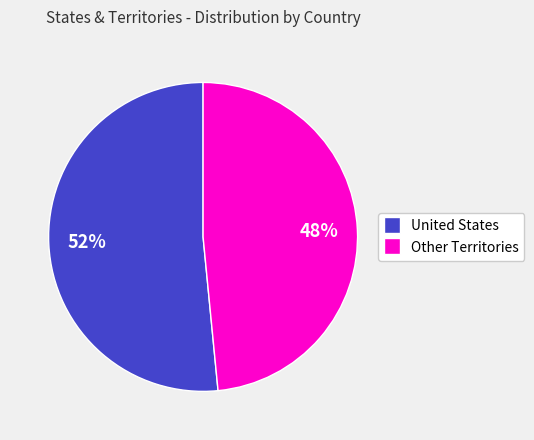

Do United States and Other Territories together represent more than half of the pie?

Yes